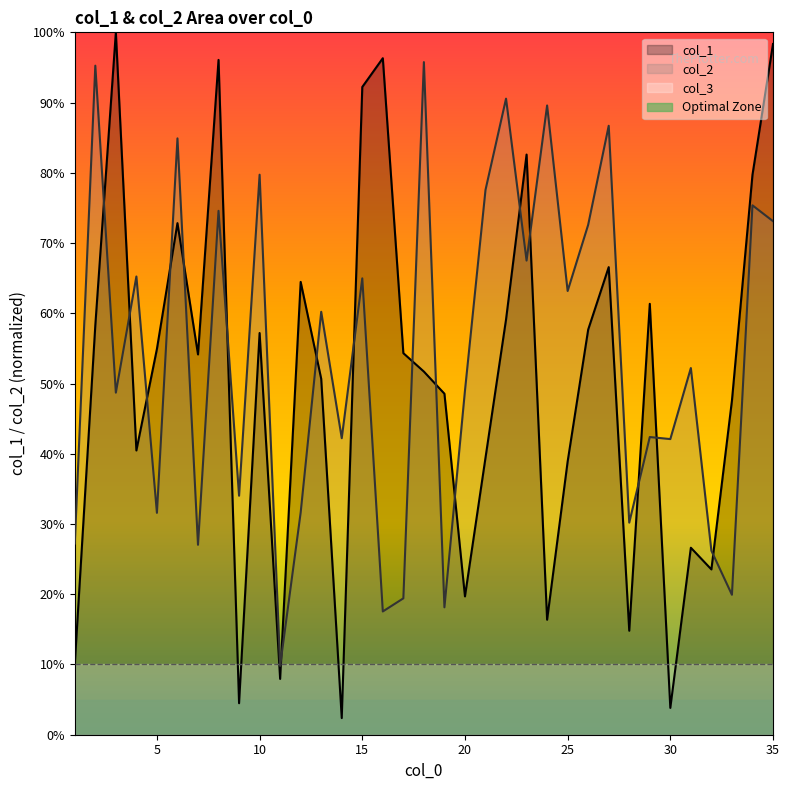

How many interior local valleys does the col_1 series have?

10